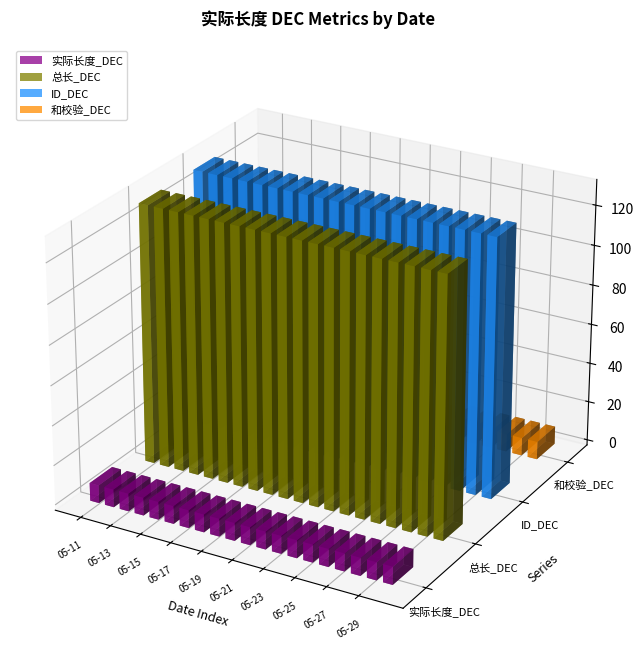

Which label corresponds to the smallest value in the chart?

05-11